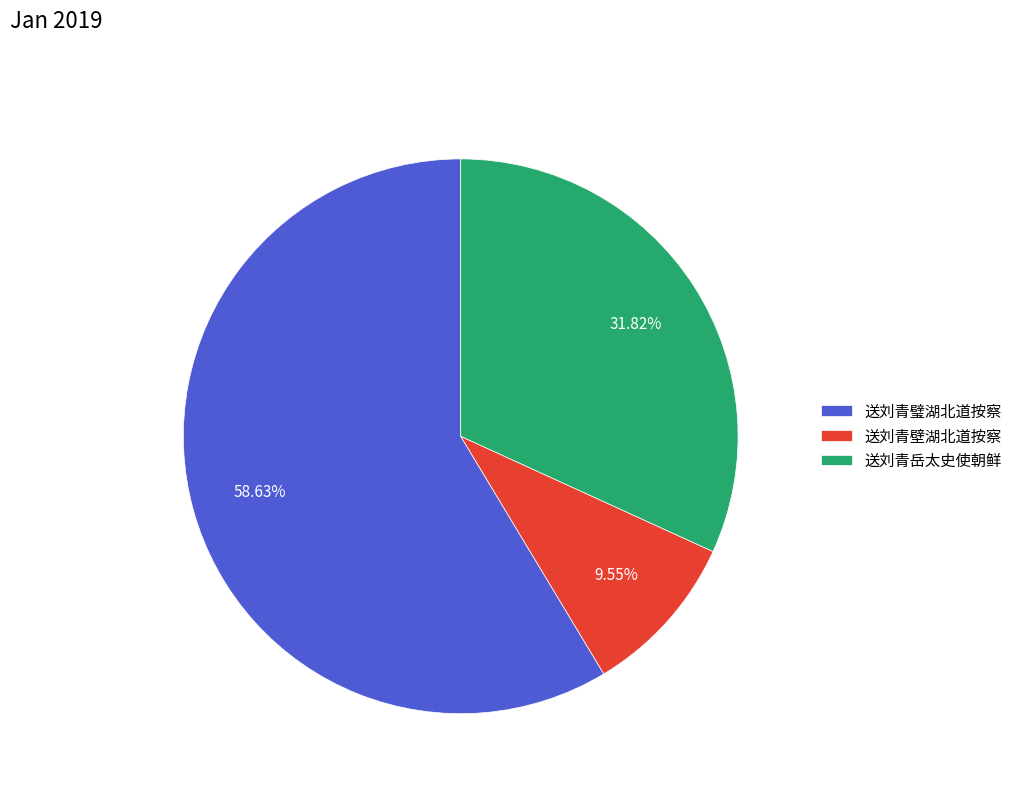

What is the largest slice in the pie chart?

送刘青璧湖北道按察